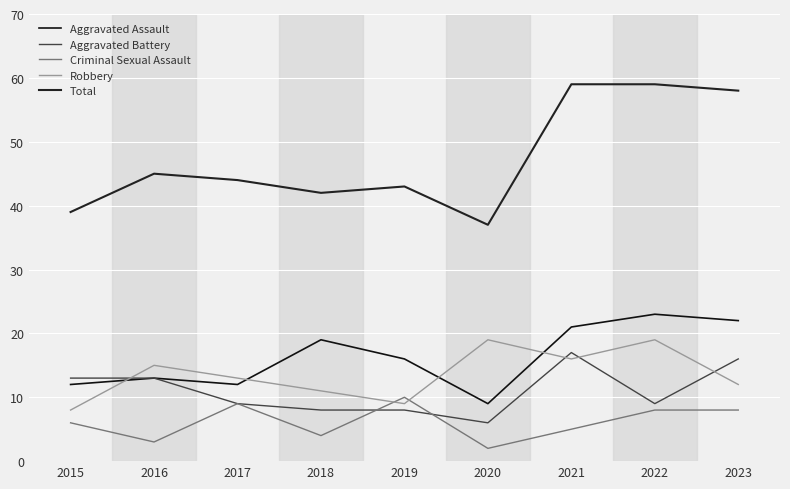

The Aggravated Battery series shows 6 at 2020. True or false?

True